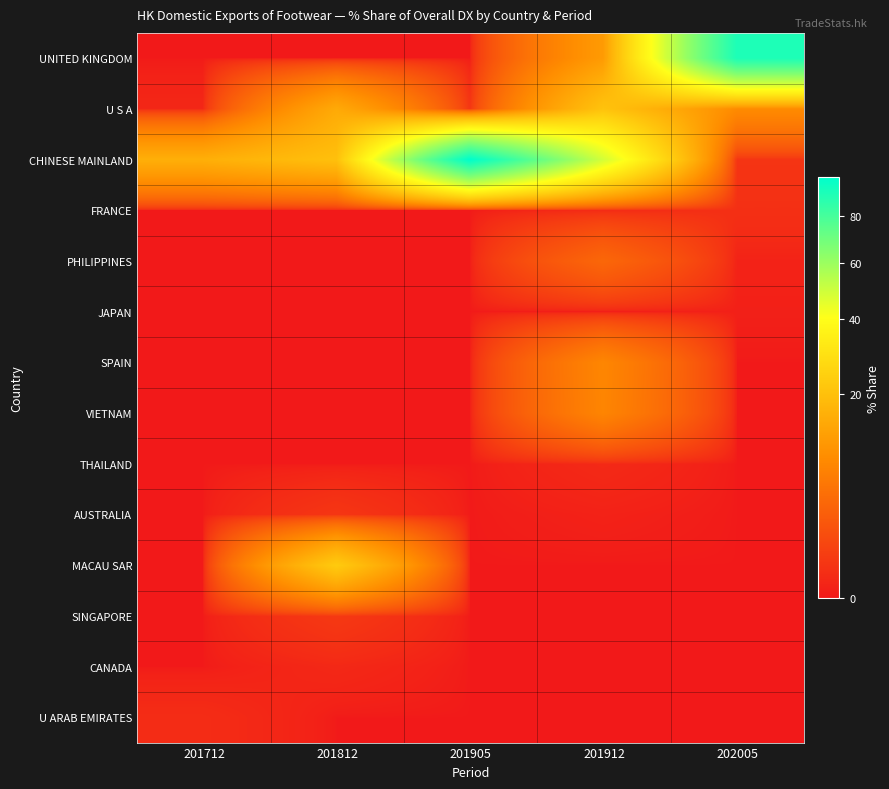

What is the total value across all series at 201812?

58.3